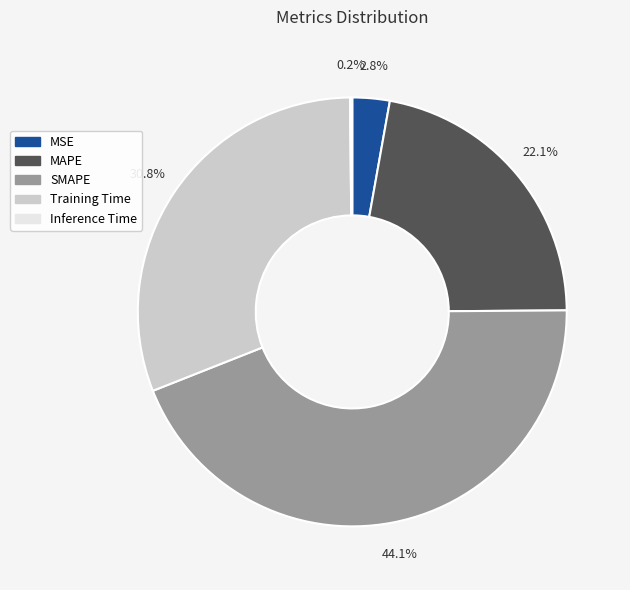

Approximately how many times larger is the value at MAPE compared to Training Time?

0.7